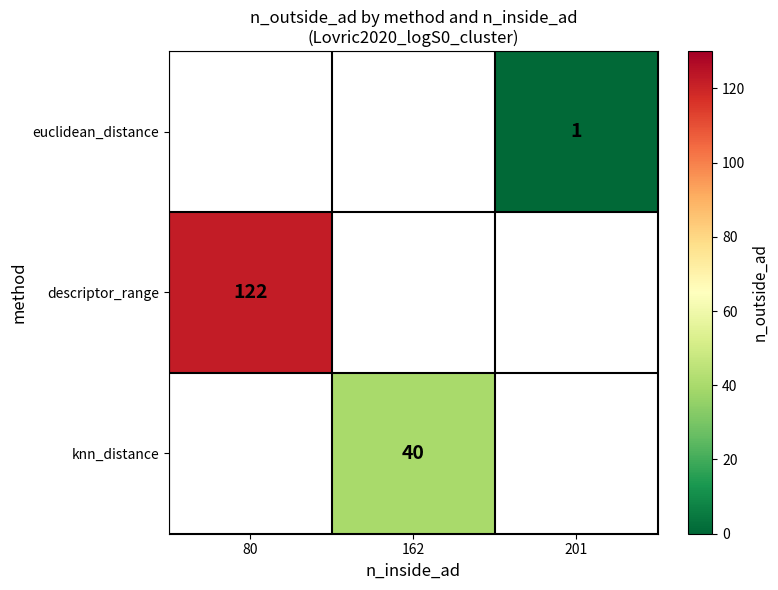

Which has a higher value, 201 or 80?

80